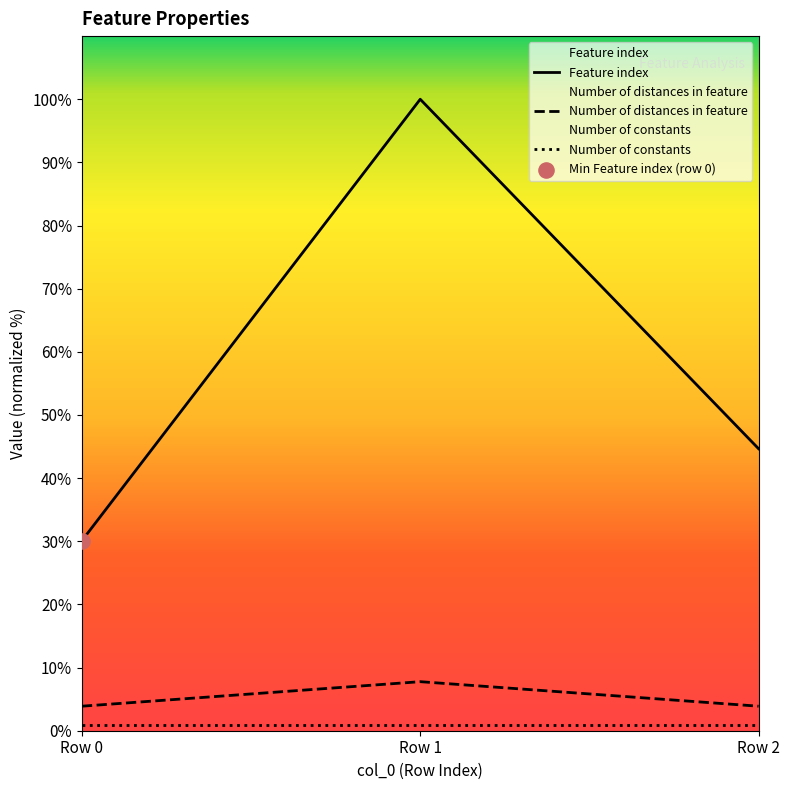

Which series reaches the minimum Y coordinate?

Number of constants